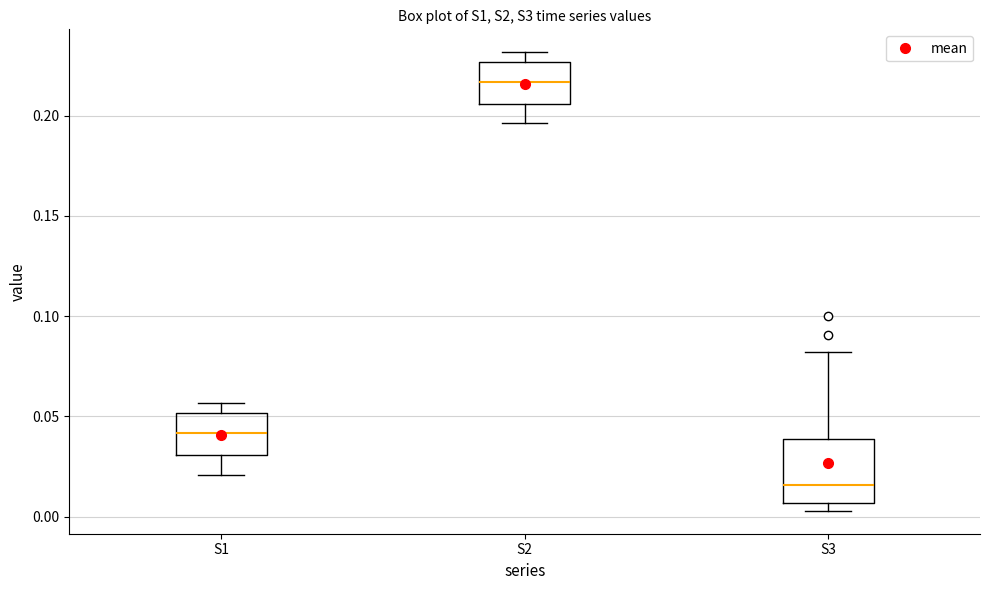

Which box is the tallest, from its lower edge to its upper edge?

S3